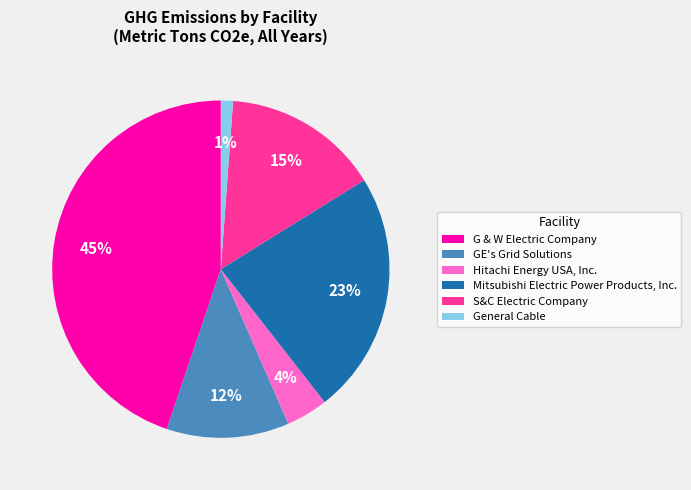

The Mitsubishi Electric Power Products, Inc. slice represents 16% of the pie. True or false?

False